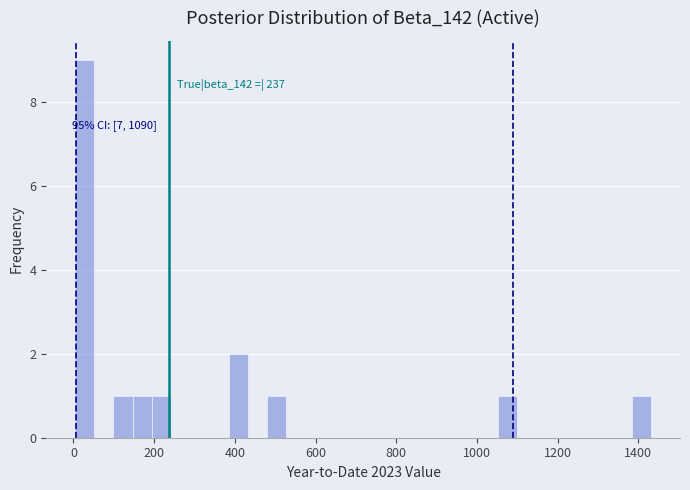

Around what value on the x-axis is the tallest bar? Give the approximate position of its centre, as read against the axis.

20